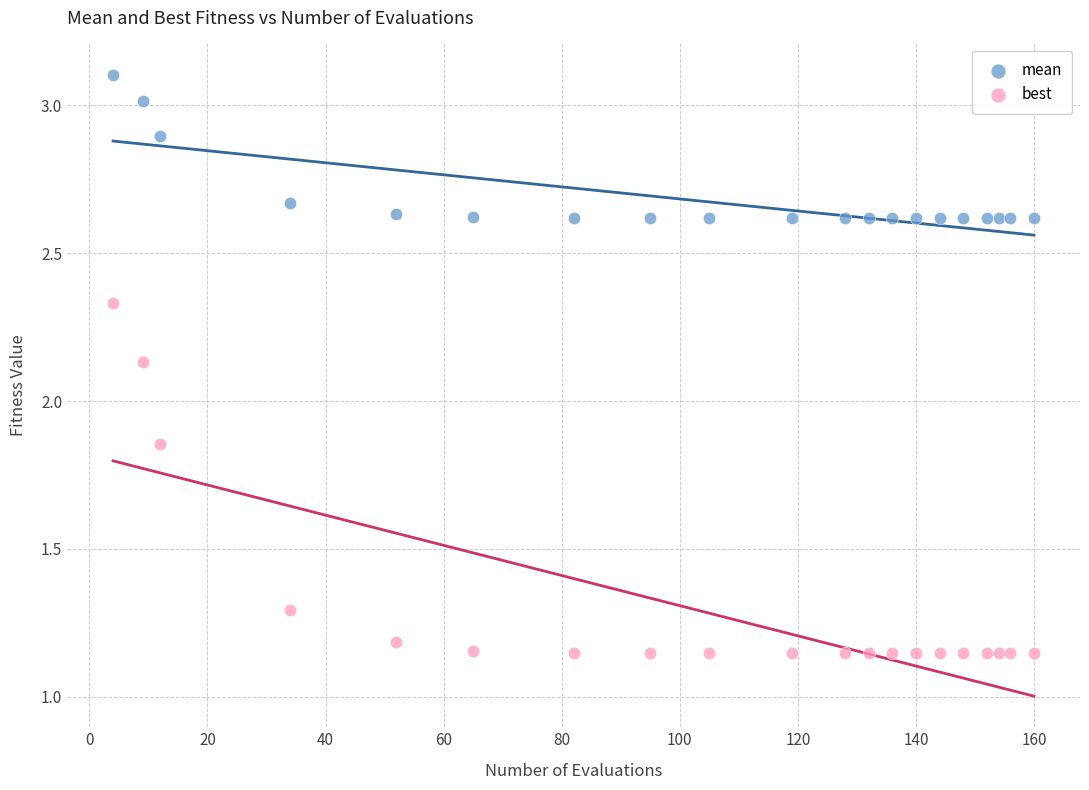

Which series contains the lowest Y value?

best